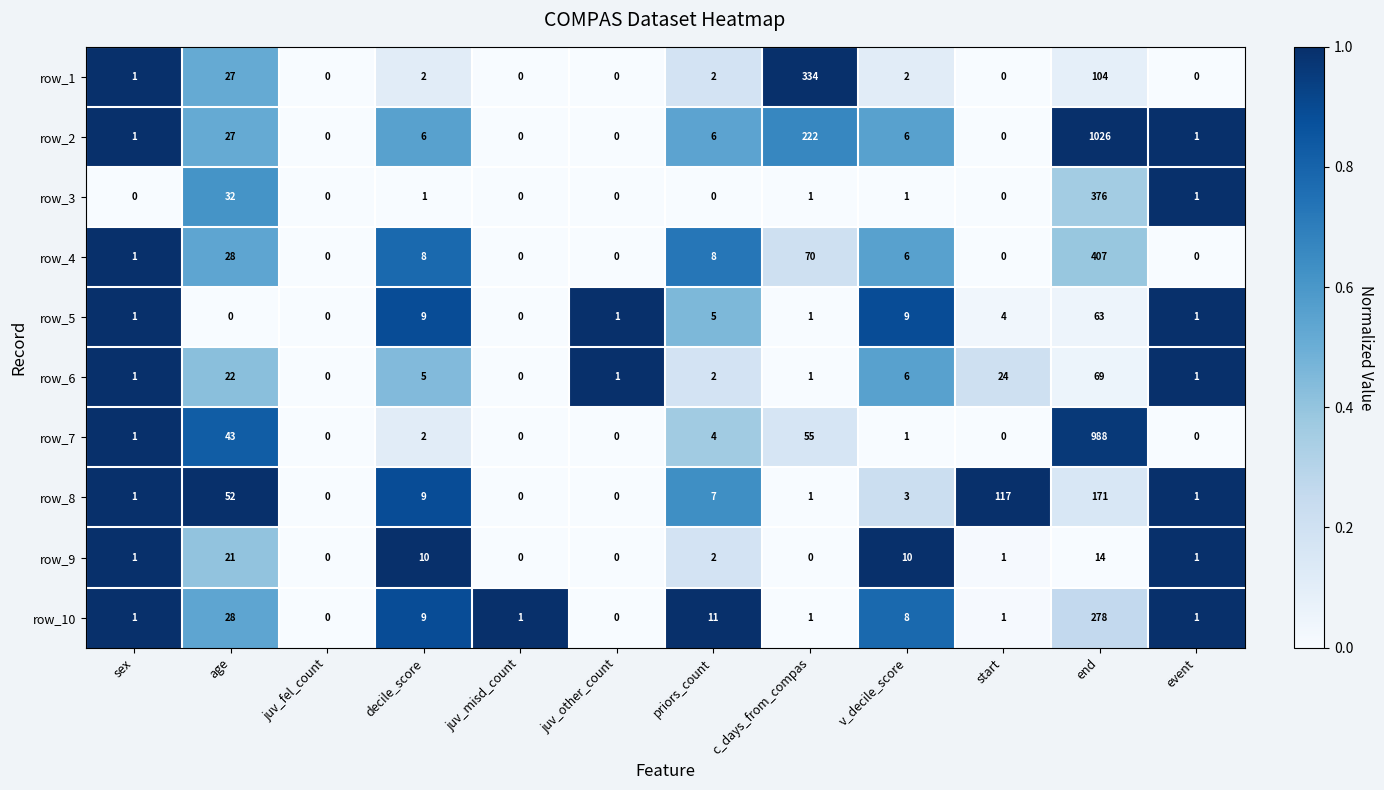

What is the sum of all row_9 values?

60